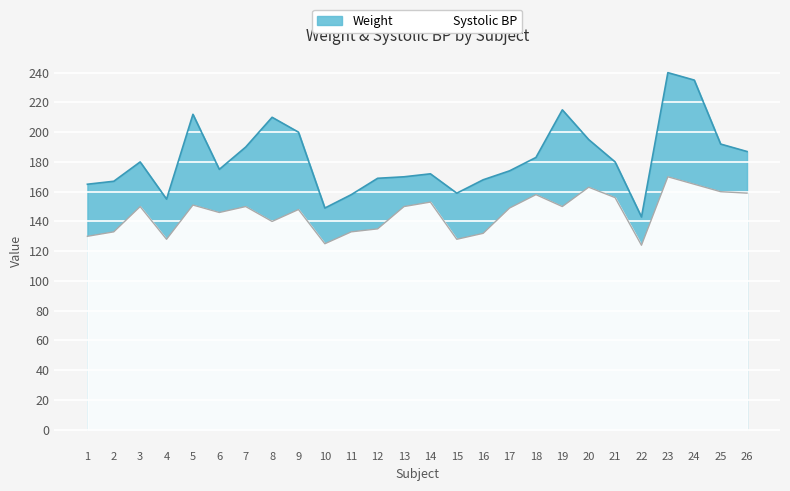

Which series has the largest total across all categories?

Weight